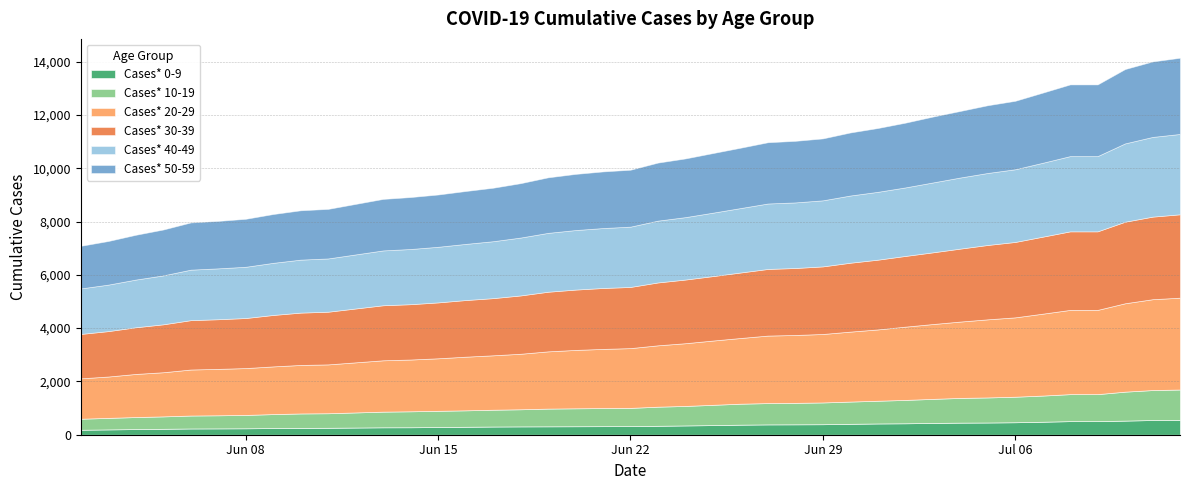

Which series has the largest total across all categories?

Cases* 30-39